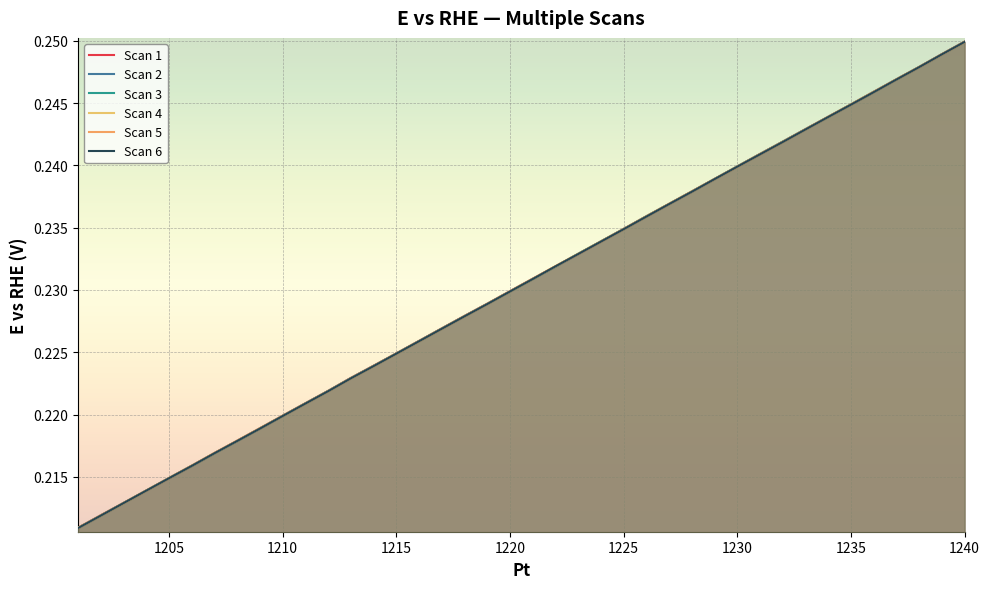

Does the chart display data point markers on the line(s)?

No